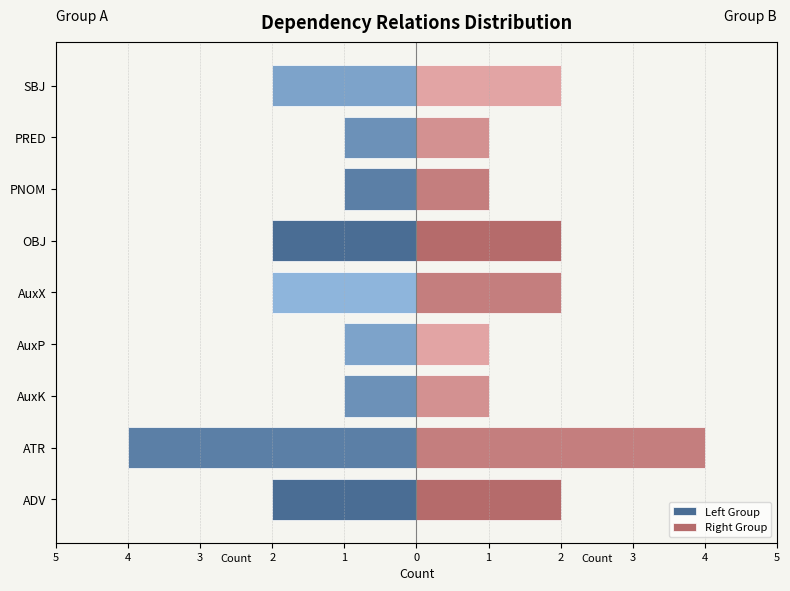

True or false: the data shows 2 at OBJ.

True